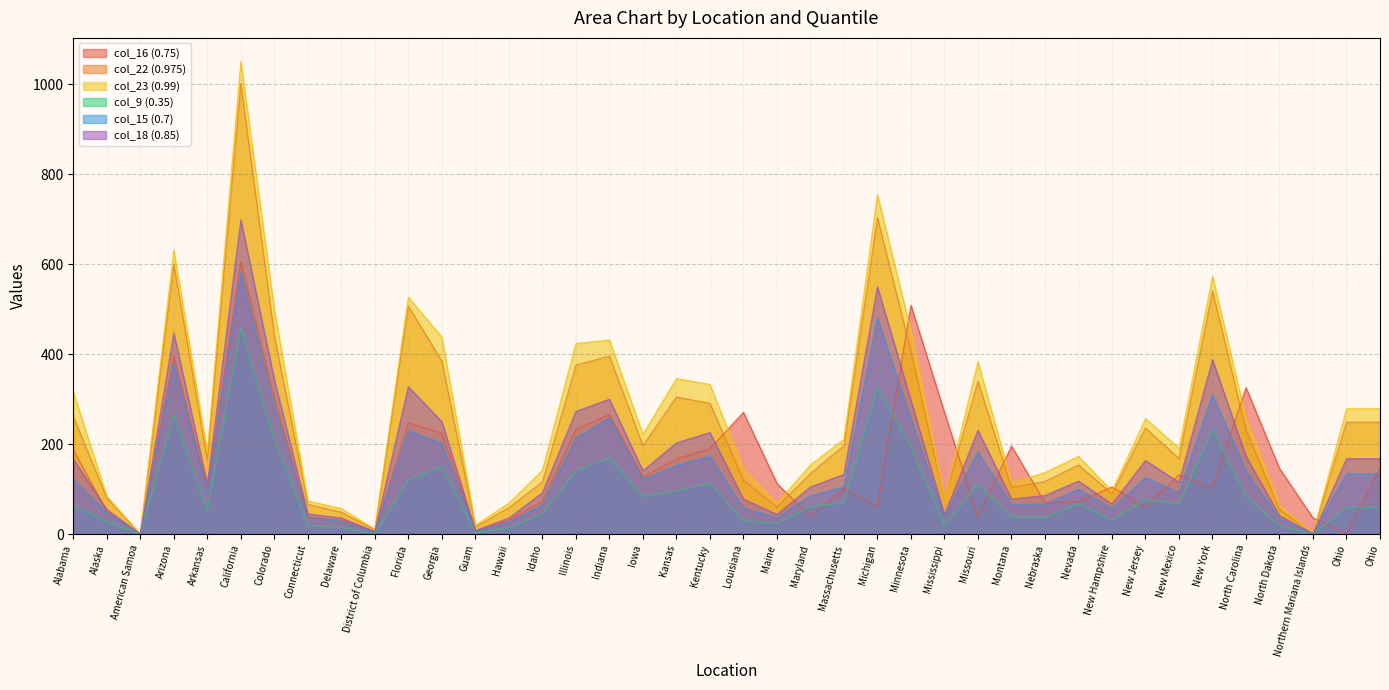

The col_18 (0.85) series shows 297 at Minnesota. True or false?

True